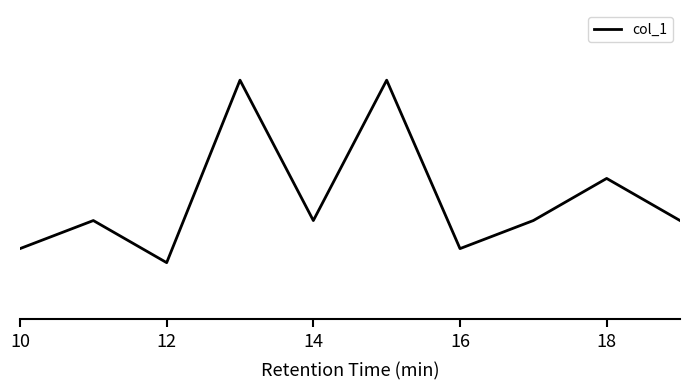

Reading left to right, extract all data points from this chart.

0.6	0.7	0.6	0.8	0.7	0.8	0.6	0.7	0.7	0.7